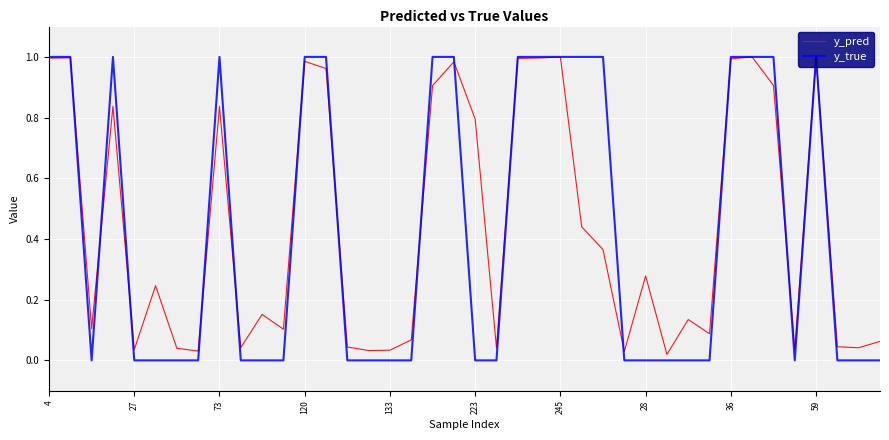

List the series in order of their overall mean, lowest first.

y_true, y_pred